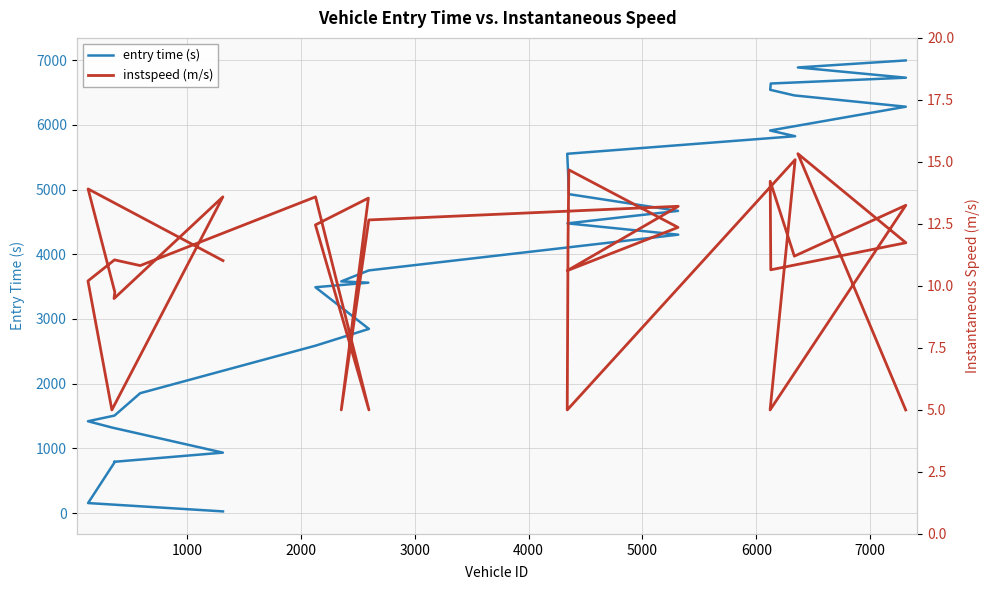

The value of instspeed (m/s) at 21 is 5.4. True or false?

False